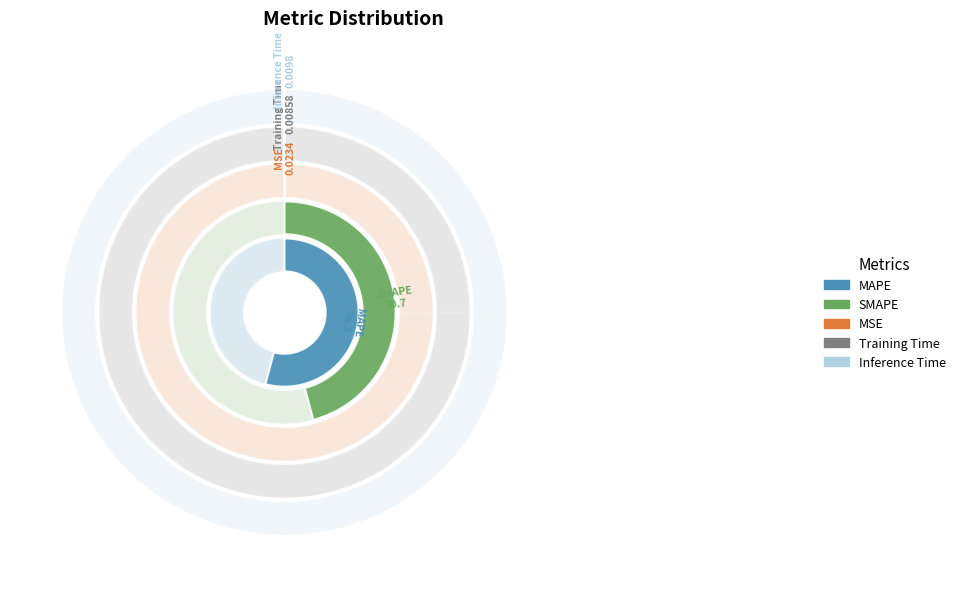

True or false: MSE accounts for 0% of the total.

True